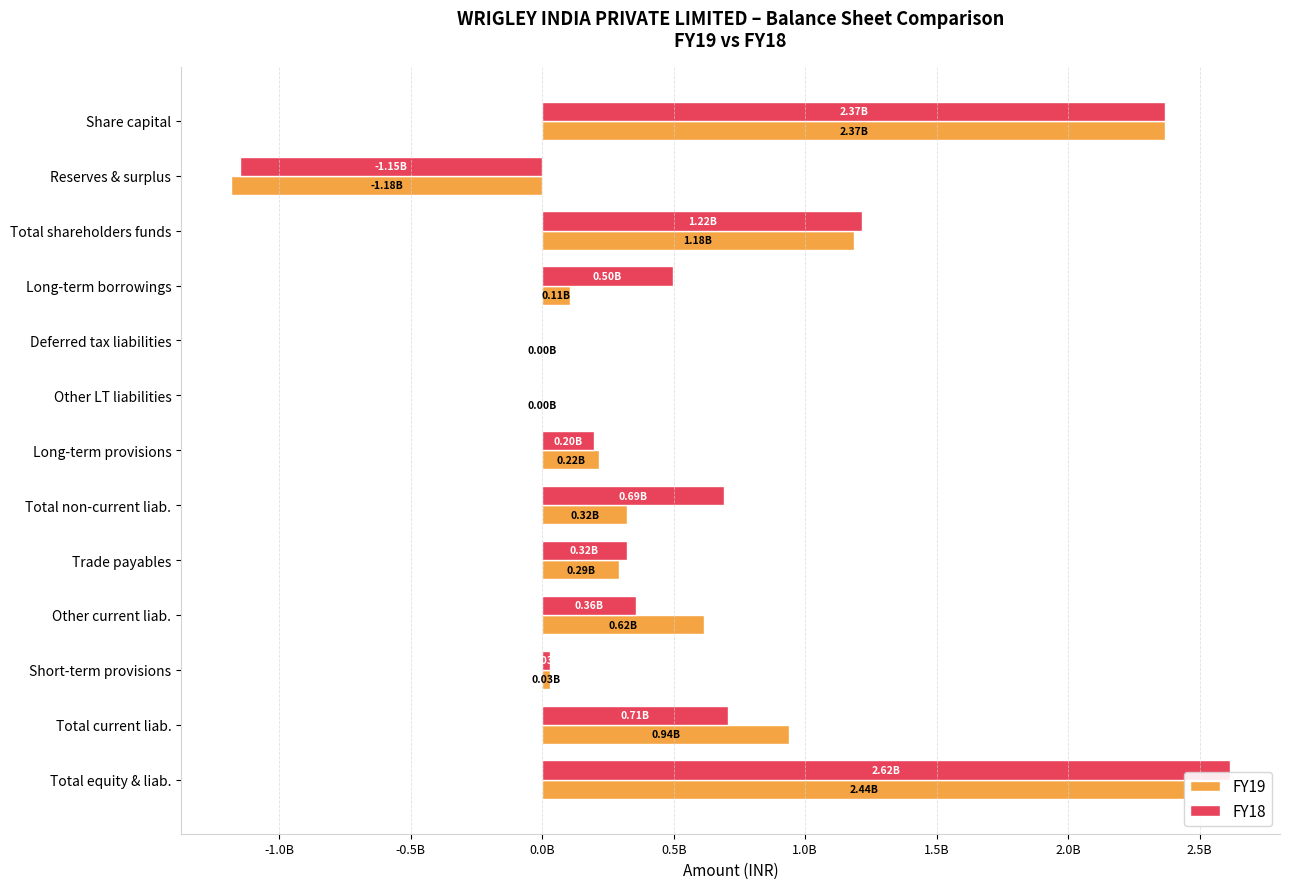

Rank the series by their maximum value, from lowest to highest.

FY19, FY18